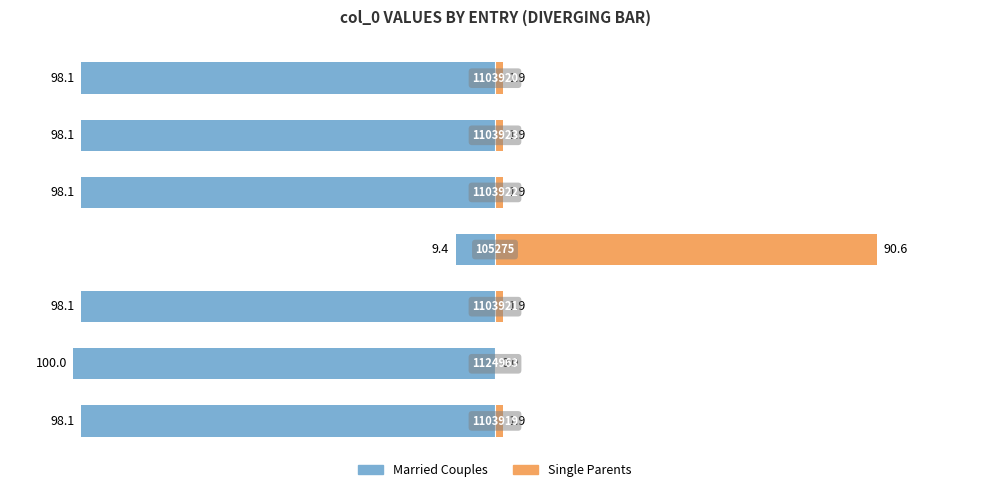

Reading right to left, list all the values displayed in this chart.

Married Couples: -98.1	-98.1	-98.1	-9.4	-98.1	-100.0	-98.1
Single Parents: 1.9	1.9	1.9	90.6	1.9	0.0	1.9